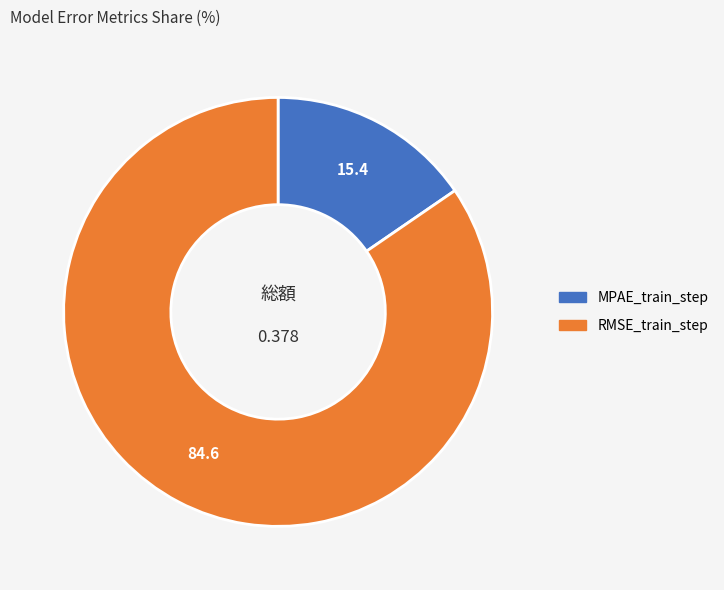

Which category has the smallest portion of the pie?

MPAE_train_step